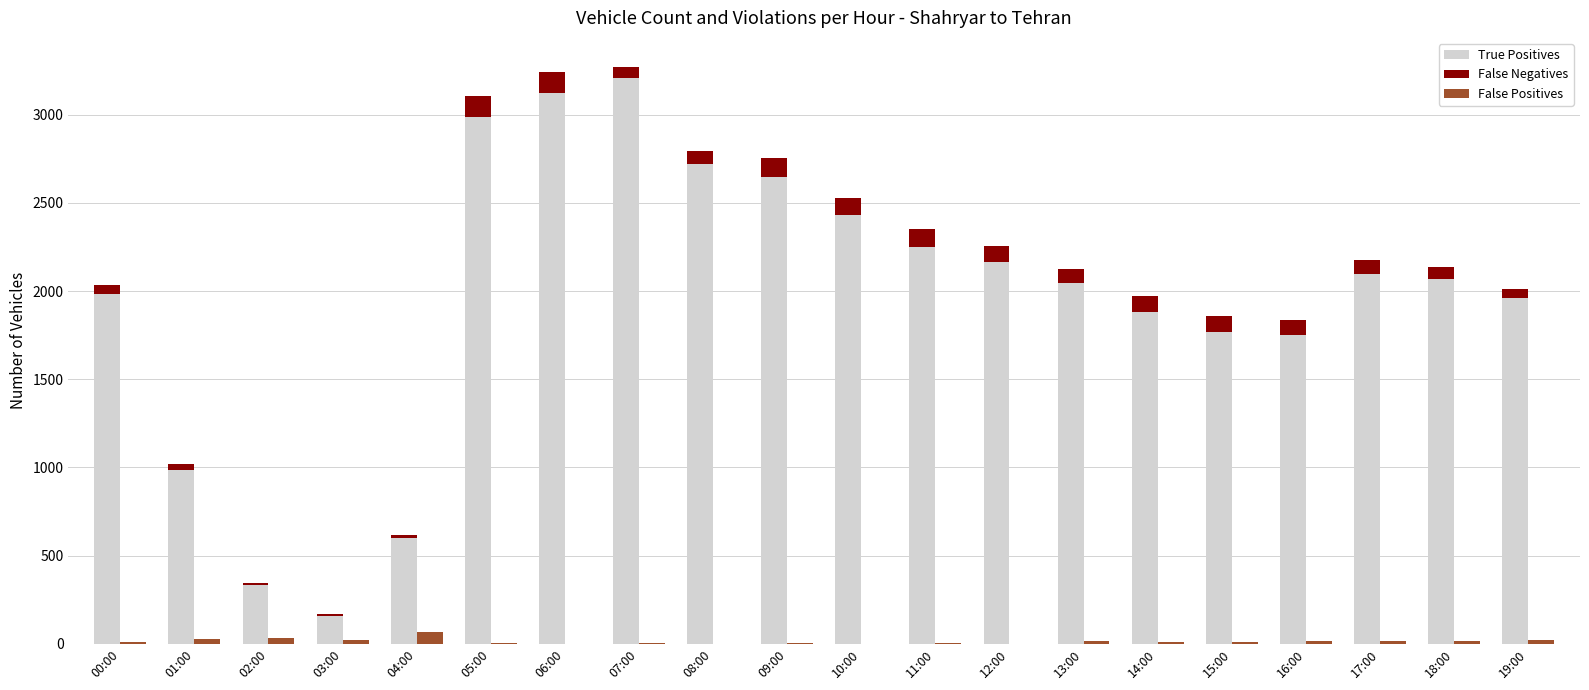

What is the value of the True Positives bar at the 7th from the left?

3121